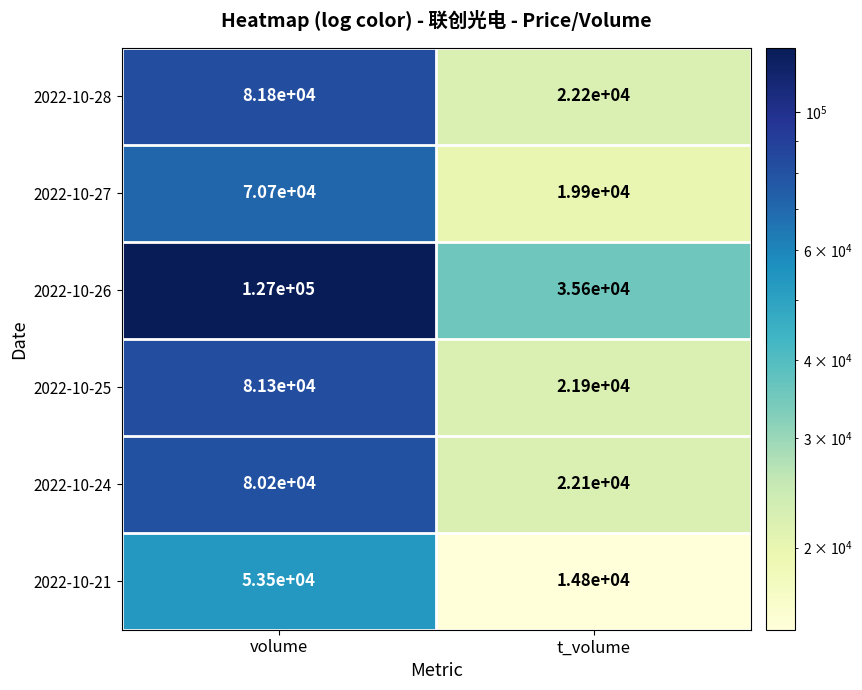

Which series changed the most between volume and t_volume?

2022-10-26